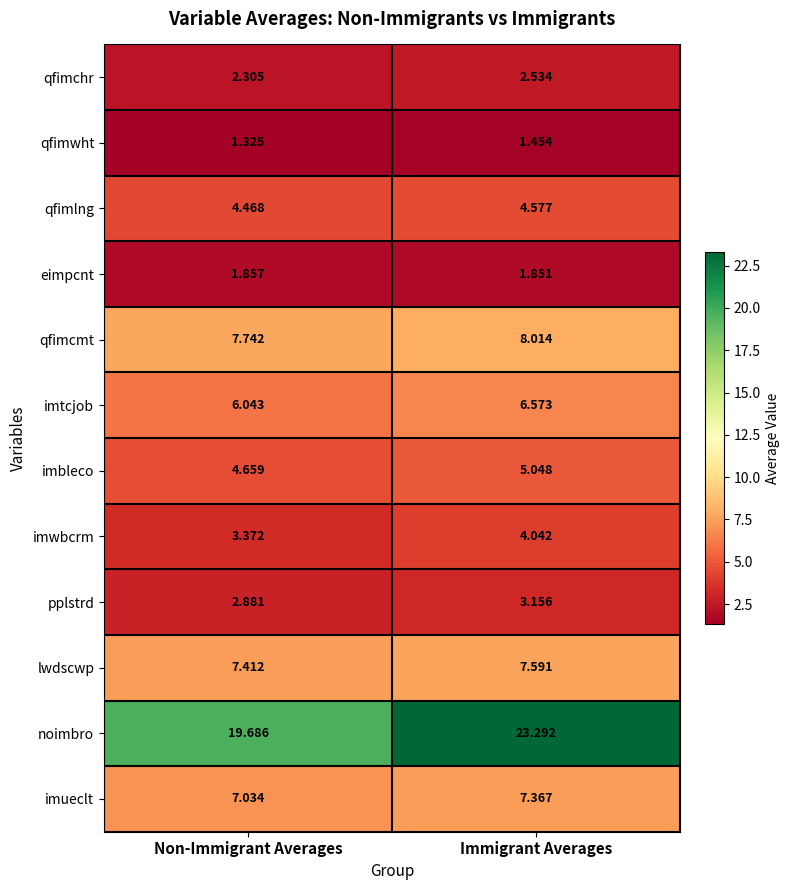

At Non-Immigrant Averages, list the series in order from largest to smallest.

noimbro, qfimcmt, lwdscwp, imueclt, imtcjob, imbleco, qfimlng, imwbcrm, pplstrd, qfimchr, eimpcnt, qfimwht